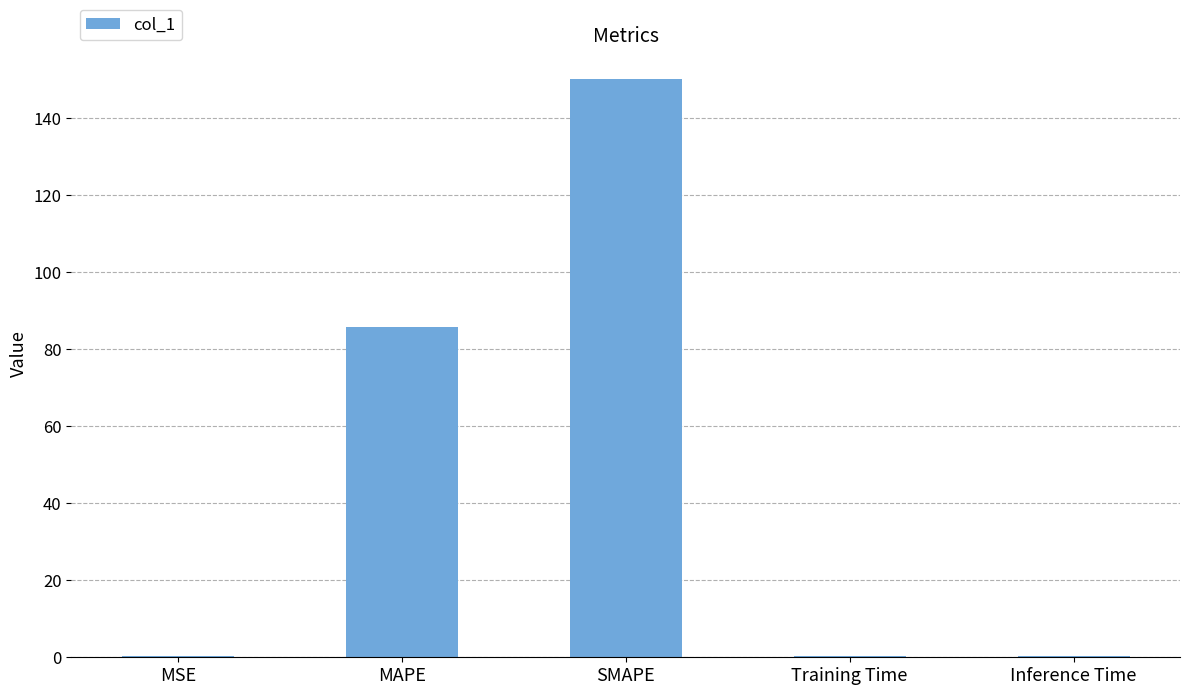

At which label is the value closest to 75?

MAPE